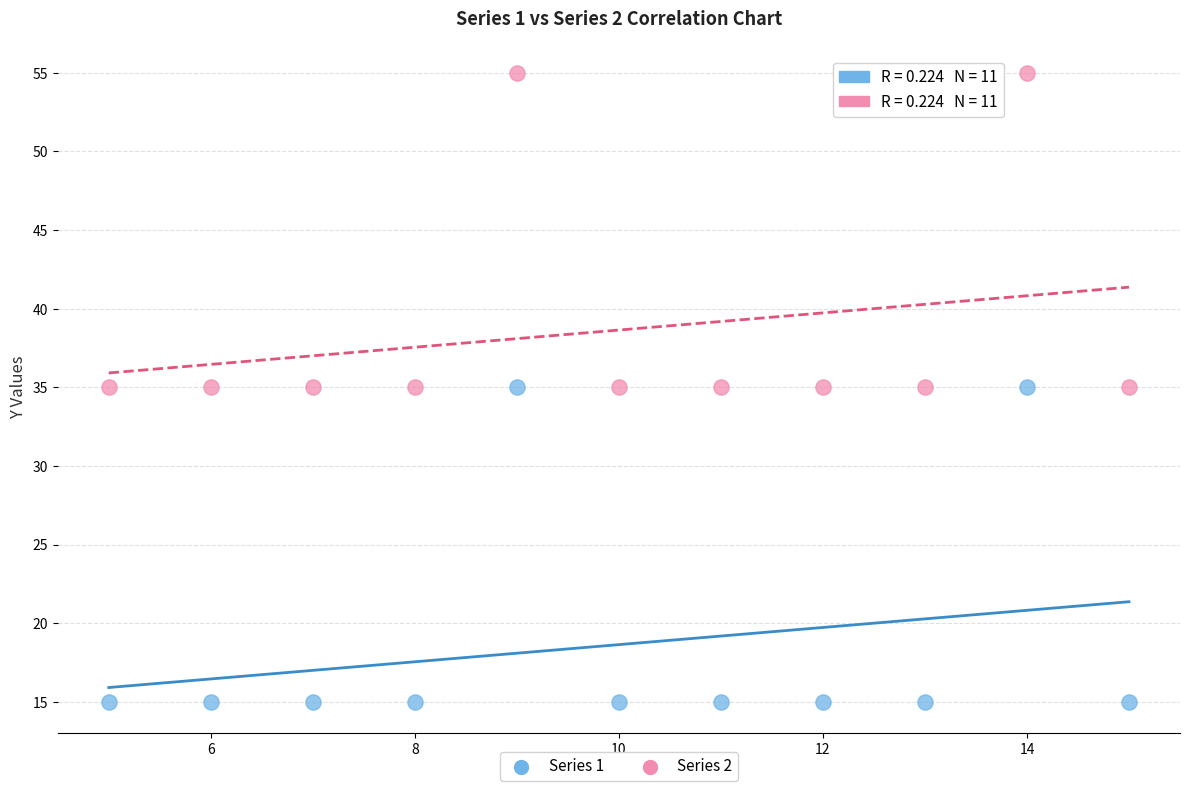

What are all the series names shown in the legend?

Series 1, Series 2